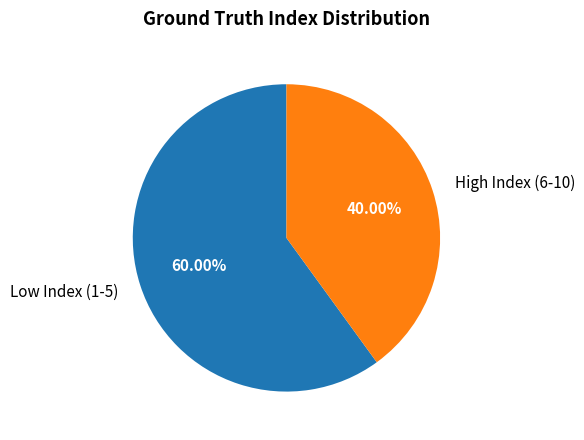

Do Low Index (1-5) and High Index (6-10) together represent more than half of the pie?

Yes